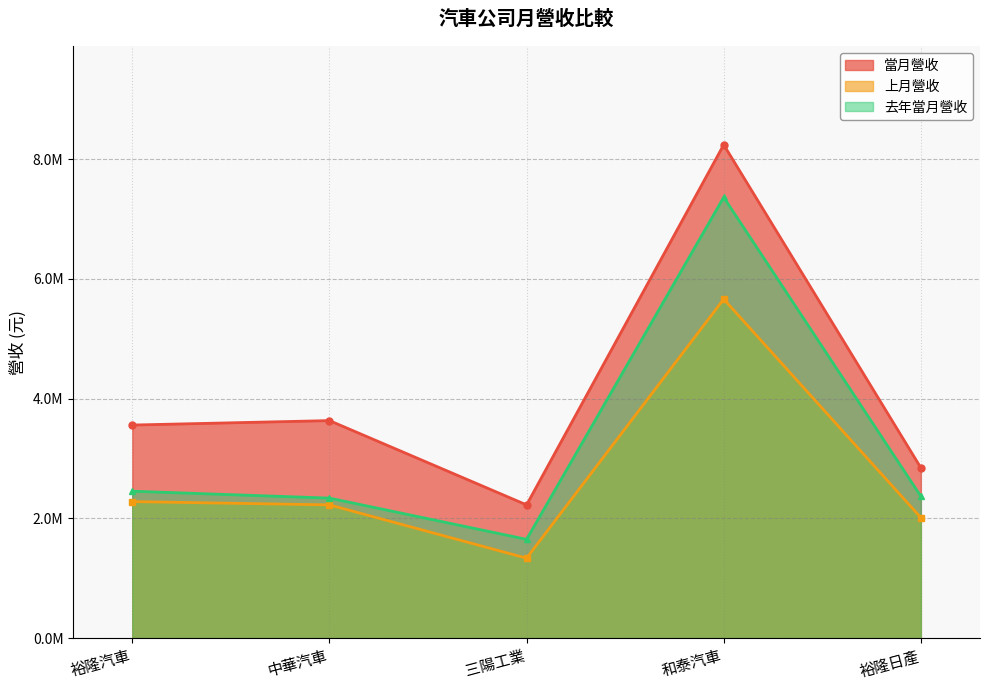

Reading left to right, transcribe all the data shown in this chart.

當月營收: 裕隆汽車=3557971	中華汽車=3632261	三陽工業=2224339	和泰汽車=8239794	裕隆日產=2843556
上月營收: 裕隆汽車=2279488	中華汽車=2224626	三陽工業=1334532	和泰汽車=5661859	裕隆日產=2011383
去年當月營收: 裕隆汽車=2452953	中華汽車=2337775	三陽工業=1649091	和泰汽車=7361797	裕隆日產=2368011